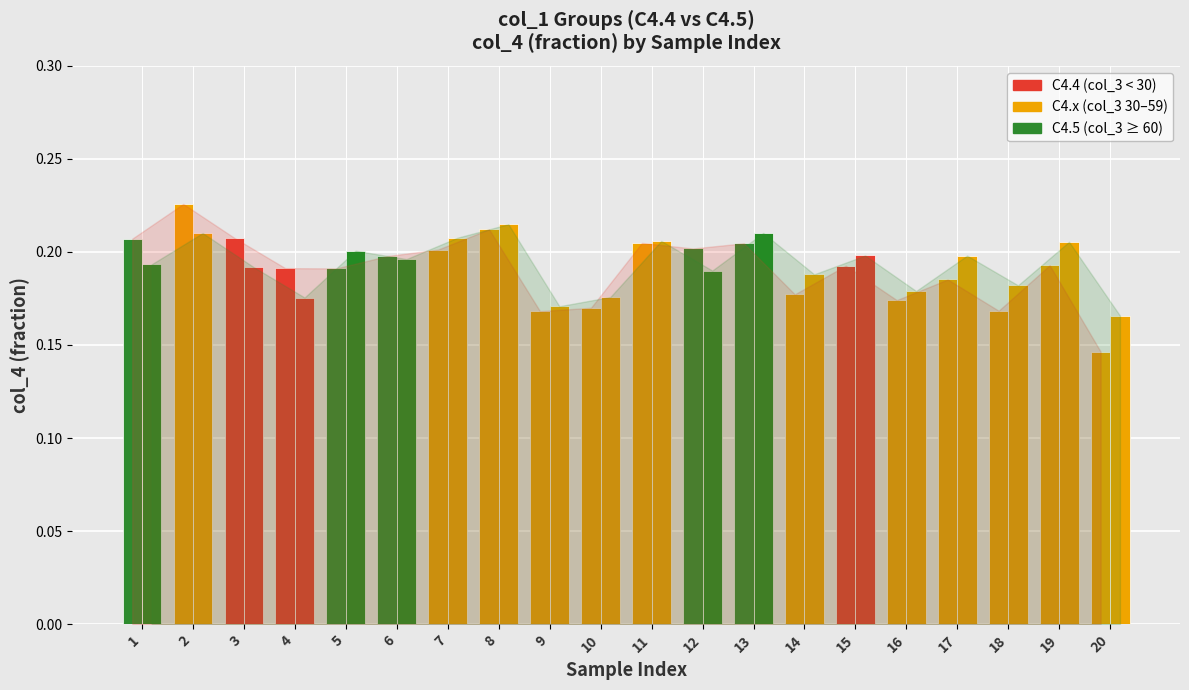

What is the value of the C4.5 bar at the 12th from the left?

0.2